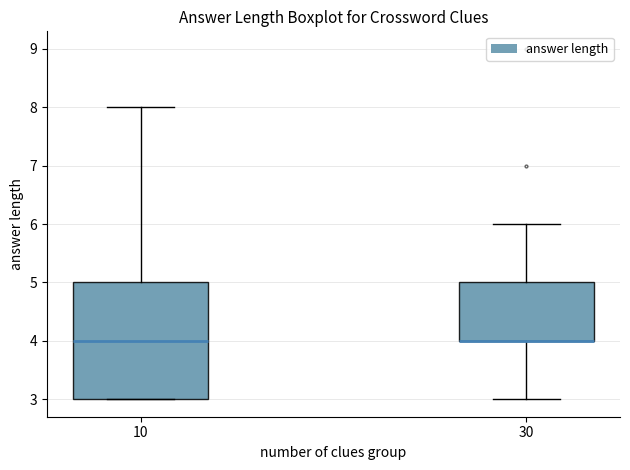

Comparing the boxes themselves (not the whiskers), which one is the tallest?

10